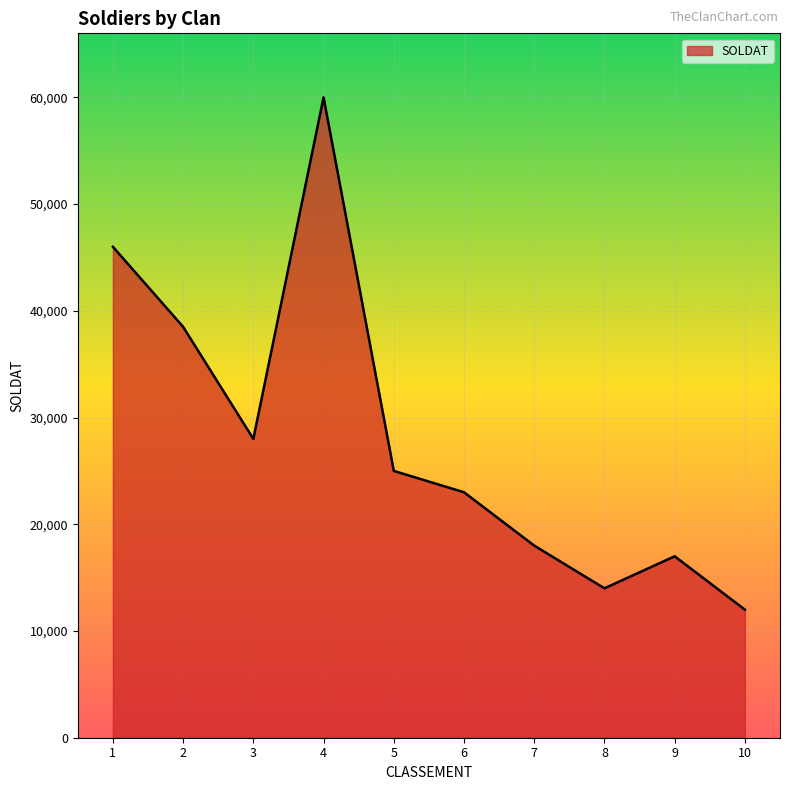

Which has a higher value, 8 or 7?

7